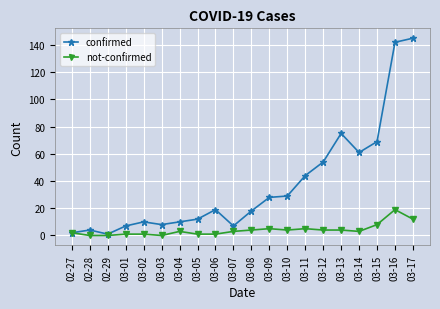

What position from the left is 03-14?

17